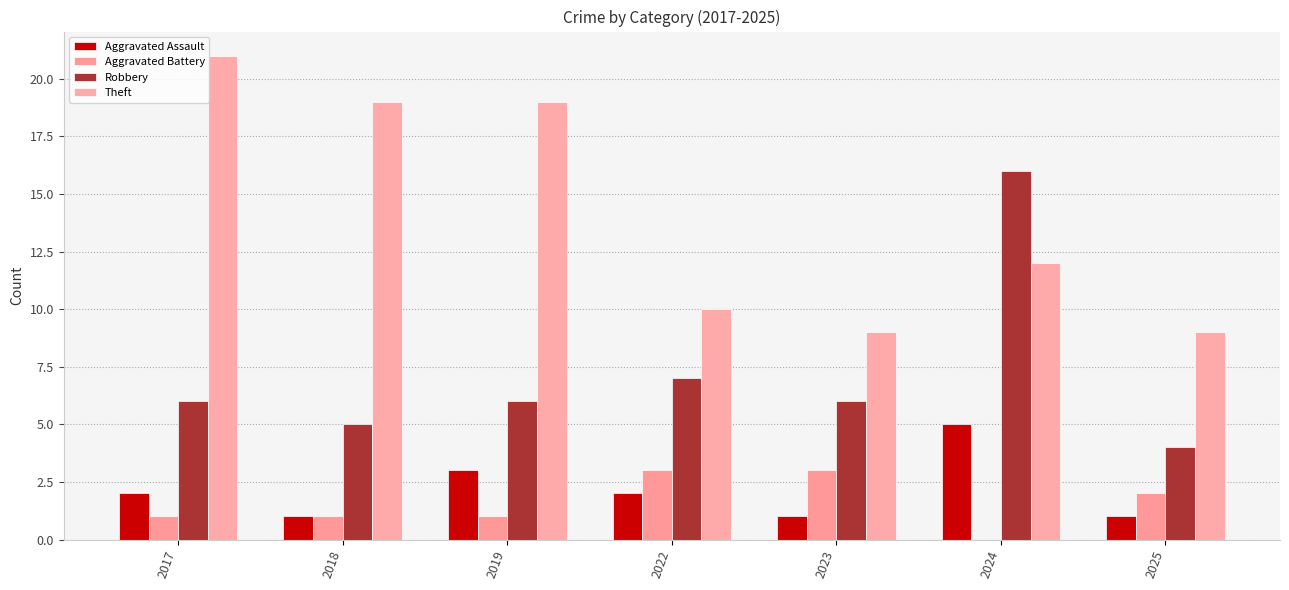

Reading left to right, what are all the values shown in this chart?

Aggravated Assault: 2	1	3	2	1	5	1
Aggravated Battery: 1	1	1	3	3	0	2
Robbery: 6	5	6	7	6	16	4
Theft: 21	19	19	10	9	12	9